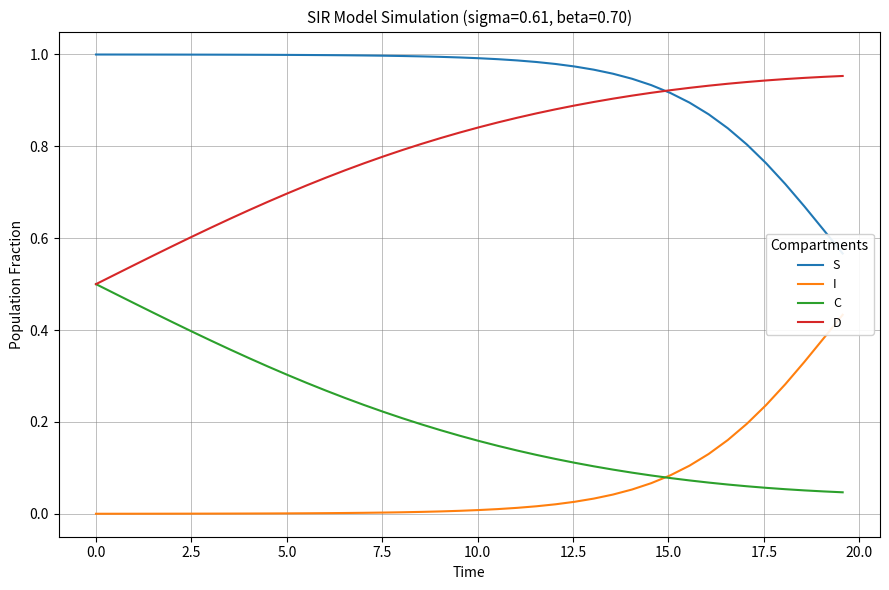

Is this an area chart (filled region under the line)?

No